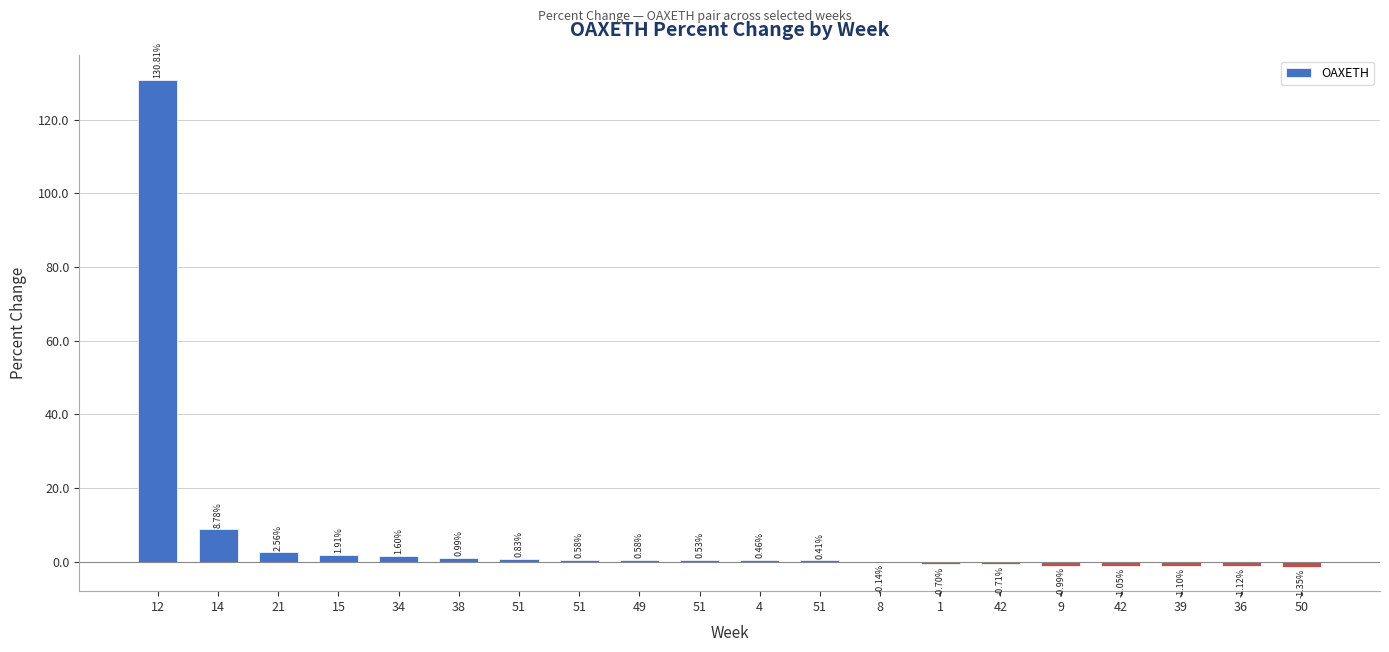

Reading left to right, transcribe all the data shown in this chart.

130.8	8.8	2.6	1.9	1.6	1.0	0.8	0.6	0.6	0.5	0.5	0.4	-0.1	-0.7	-0.7	-1.0	-1.1	-1.1	-1.1	-1.3